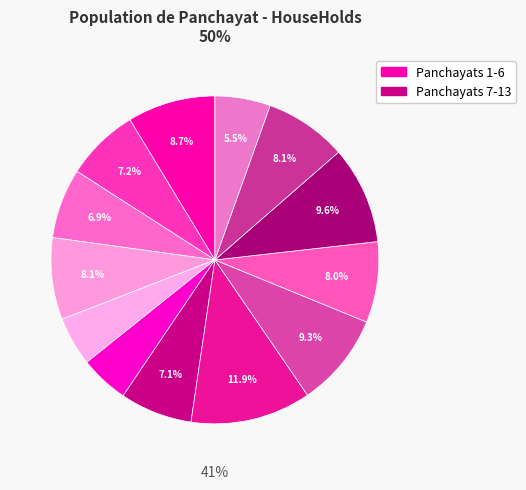

Do Bhitarguda and Champi together represent more than half of the pie?

No